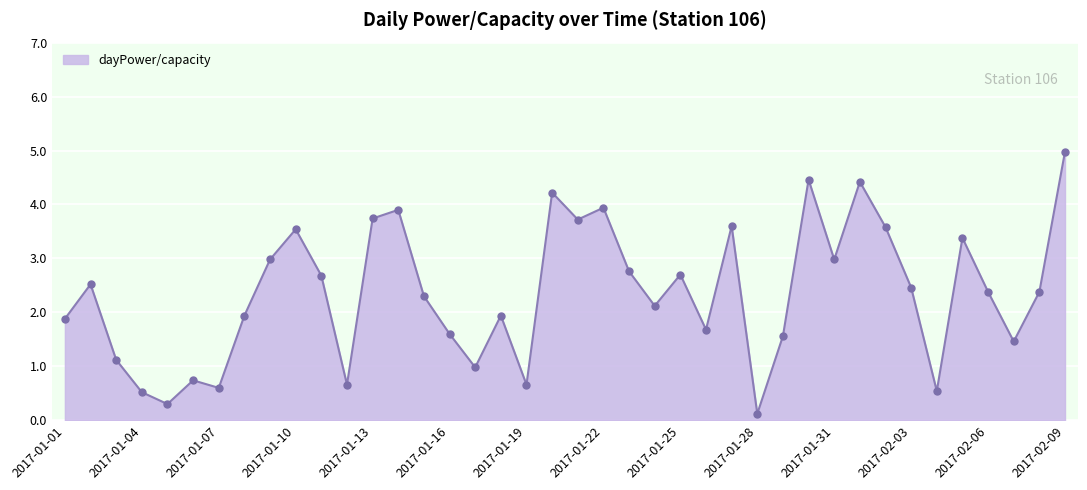

How many values exceed 2?

23